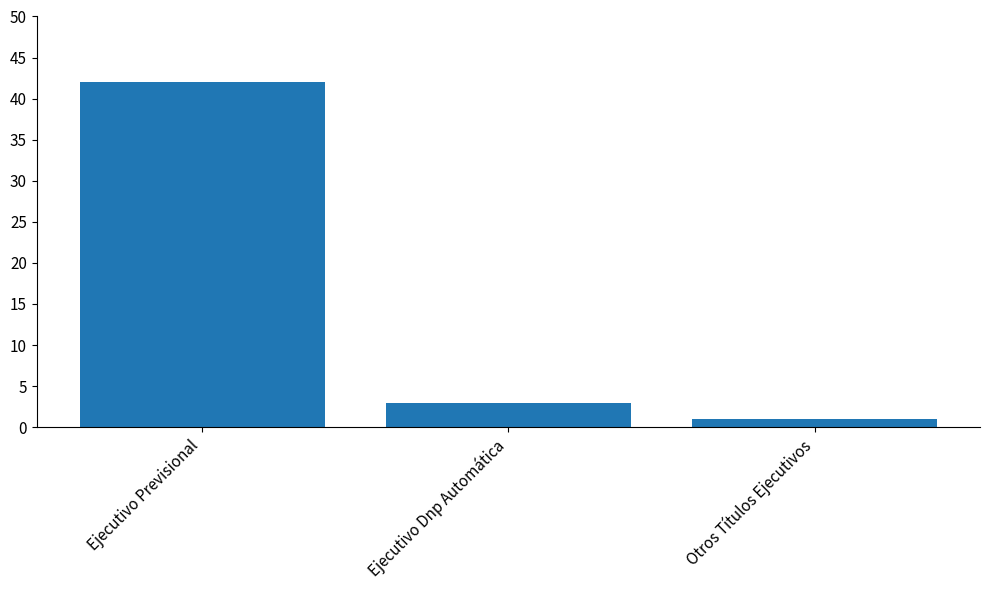

List the labels in order of value, smallest first.

Otros Títulos Ejecutivos, Ejecutivo Dnp Automática, Ejecutivo Previsional